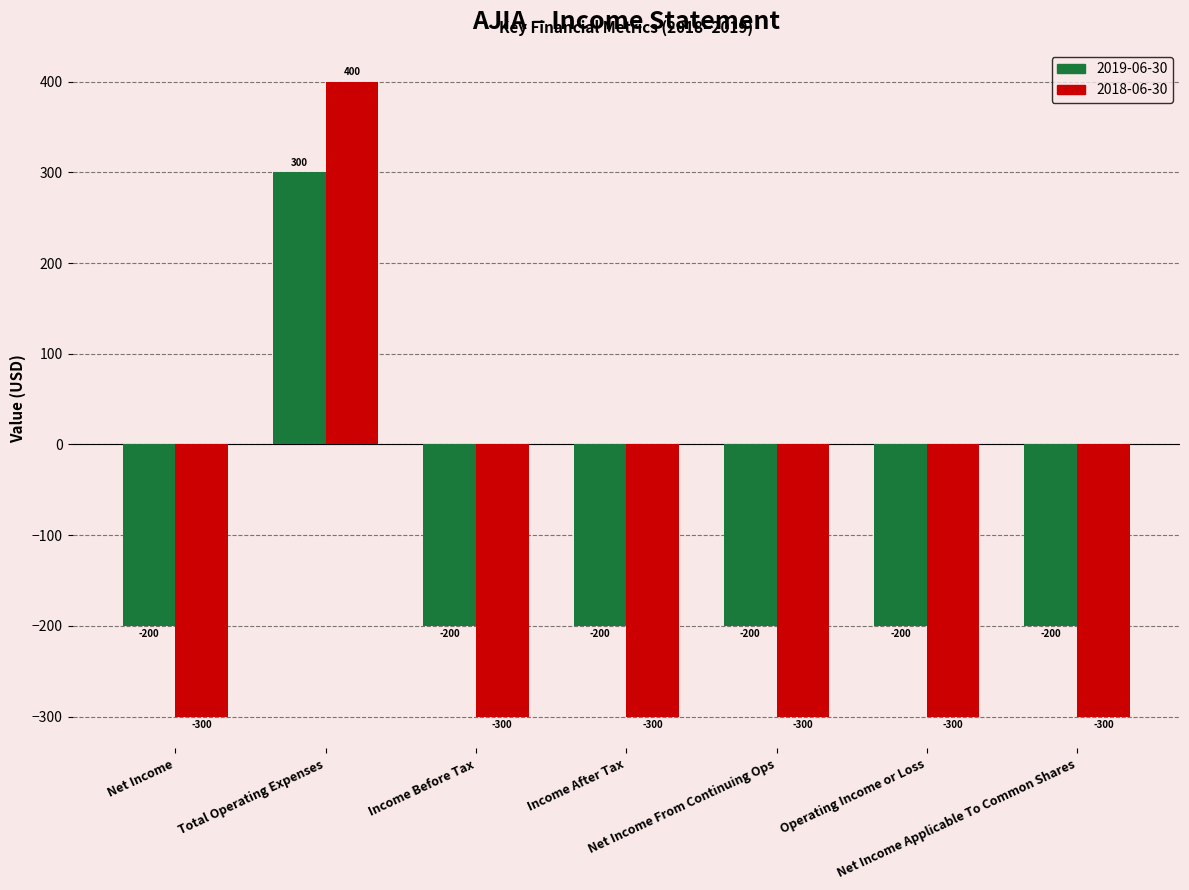

How many series are shown in this chart?

2